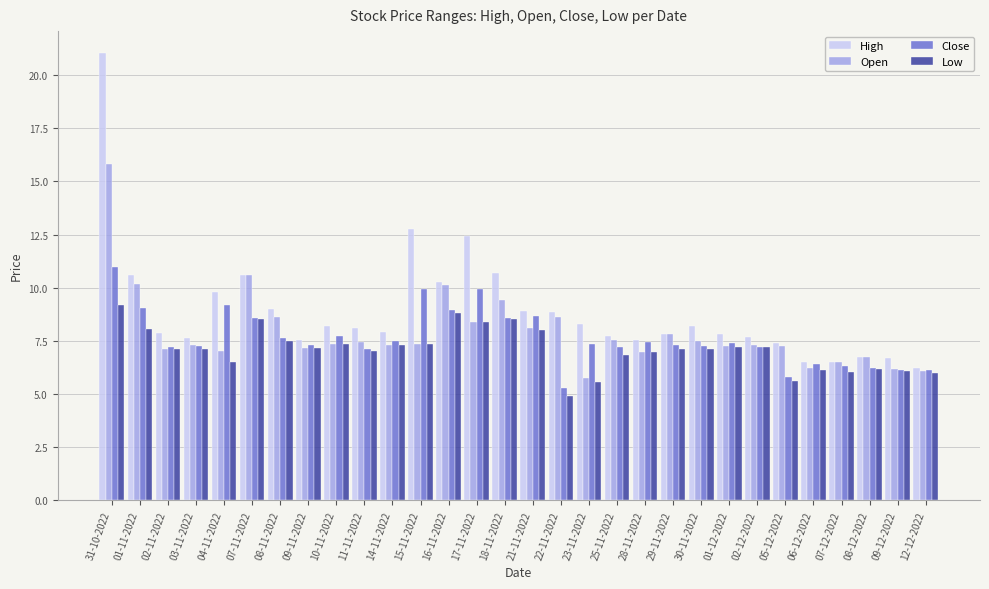

At which label does Close reach its peak?

31-10-2022